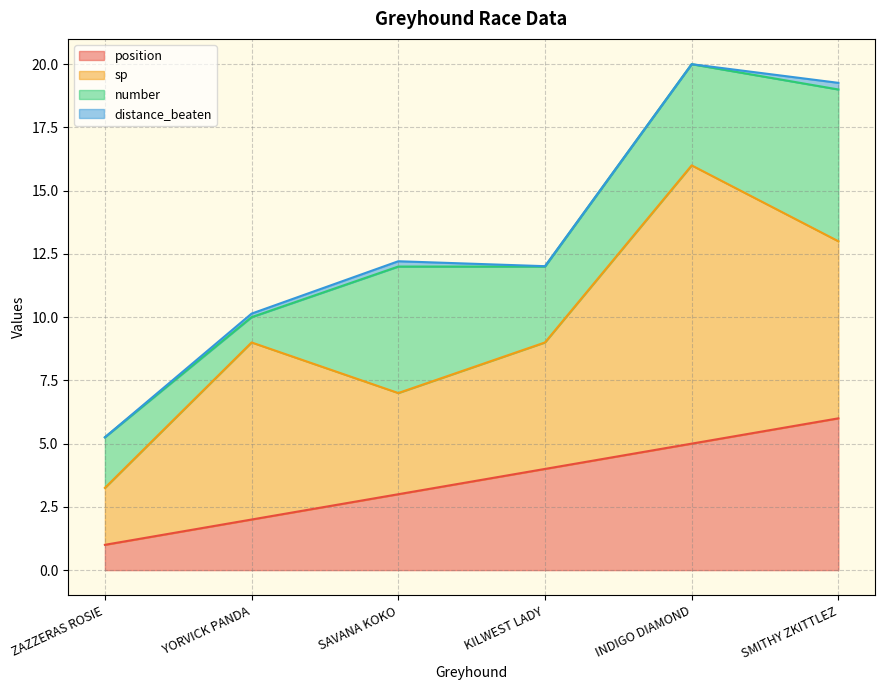

What are all the series names shown in the legend?

position, sp, number, distance_beaten